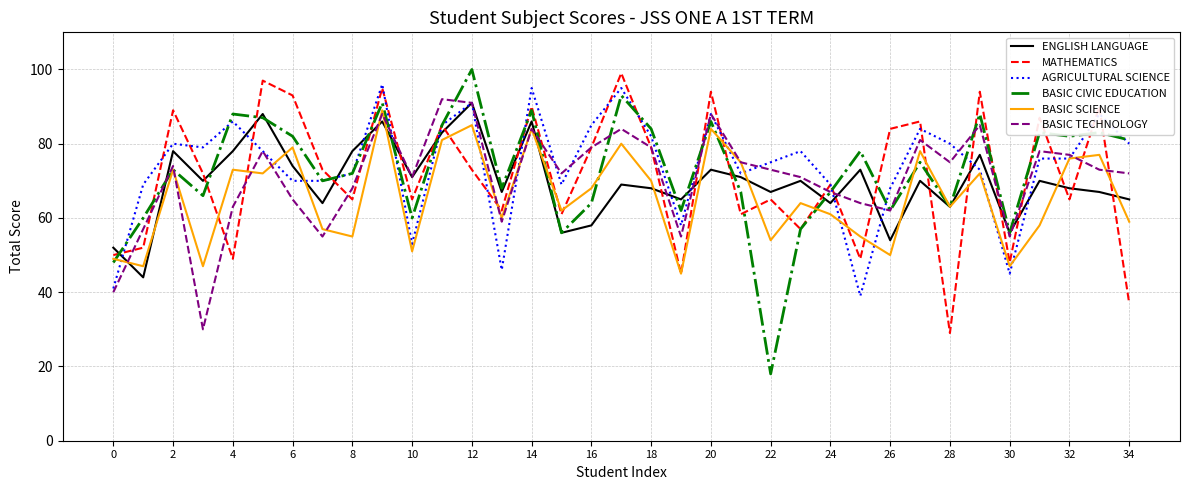

What are all the series names shown in the legend?

ENGLISH LANGUAGE, MATHEMATICS, AGRICULTURAL SCIENCE, BASIC CIVIC EDUCATION, BASIC SCIENCE, BASIC TECHNOLOGY